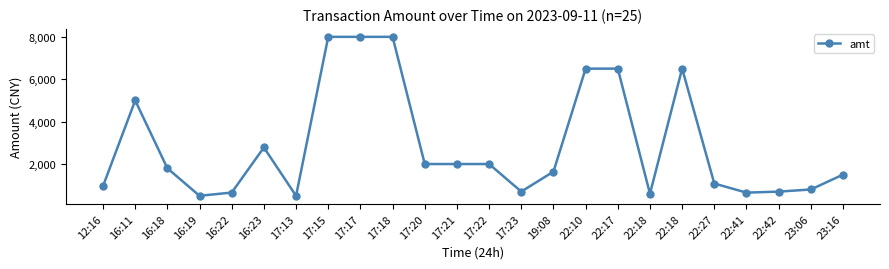

Does the chart have visible grid lines?

No